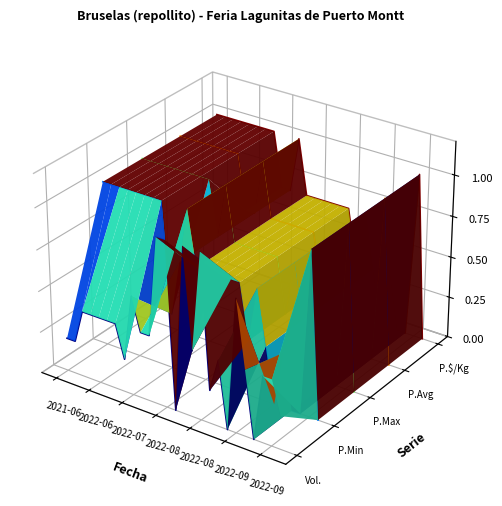

How many interior local valleys does the Precio $/Kg series have?

4